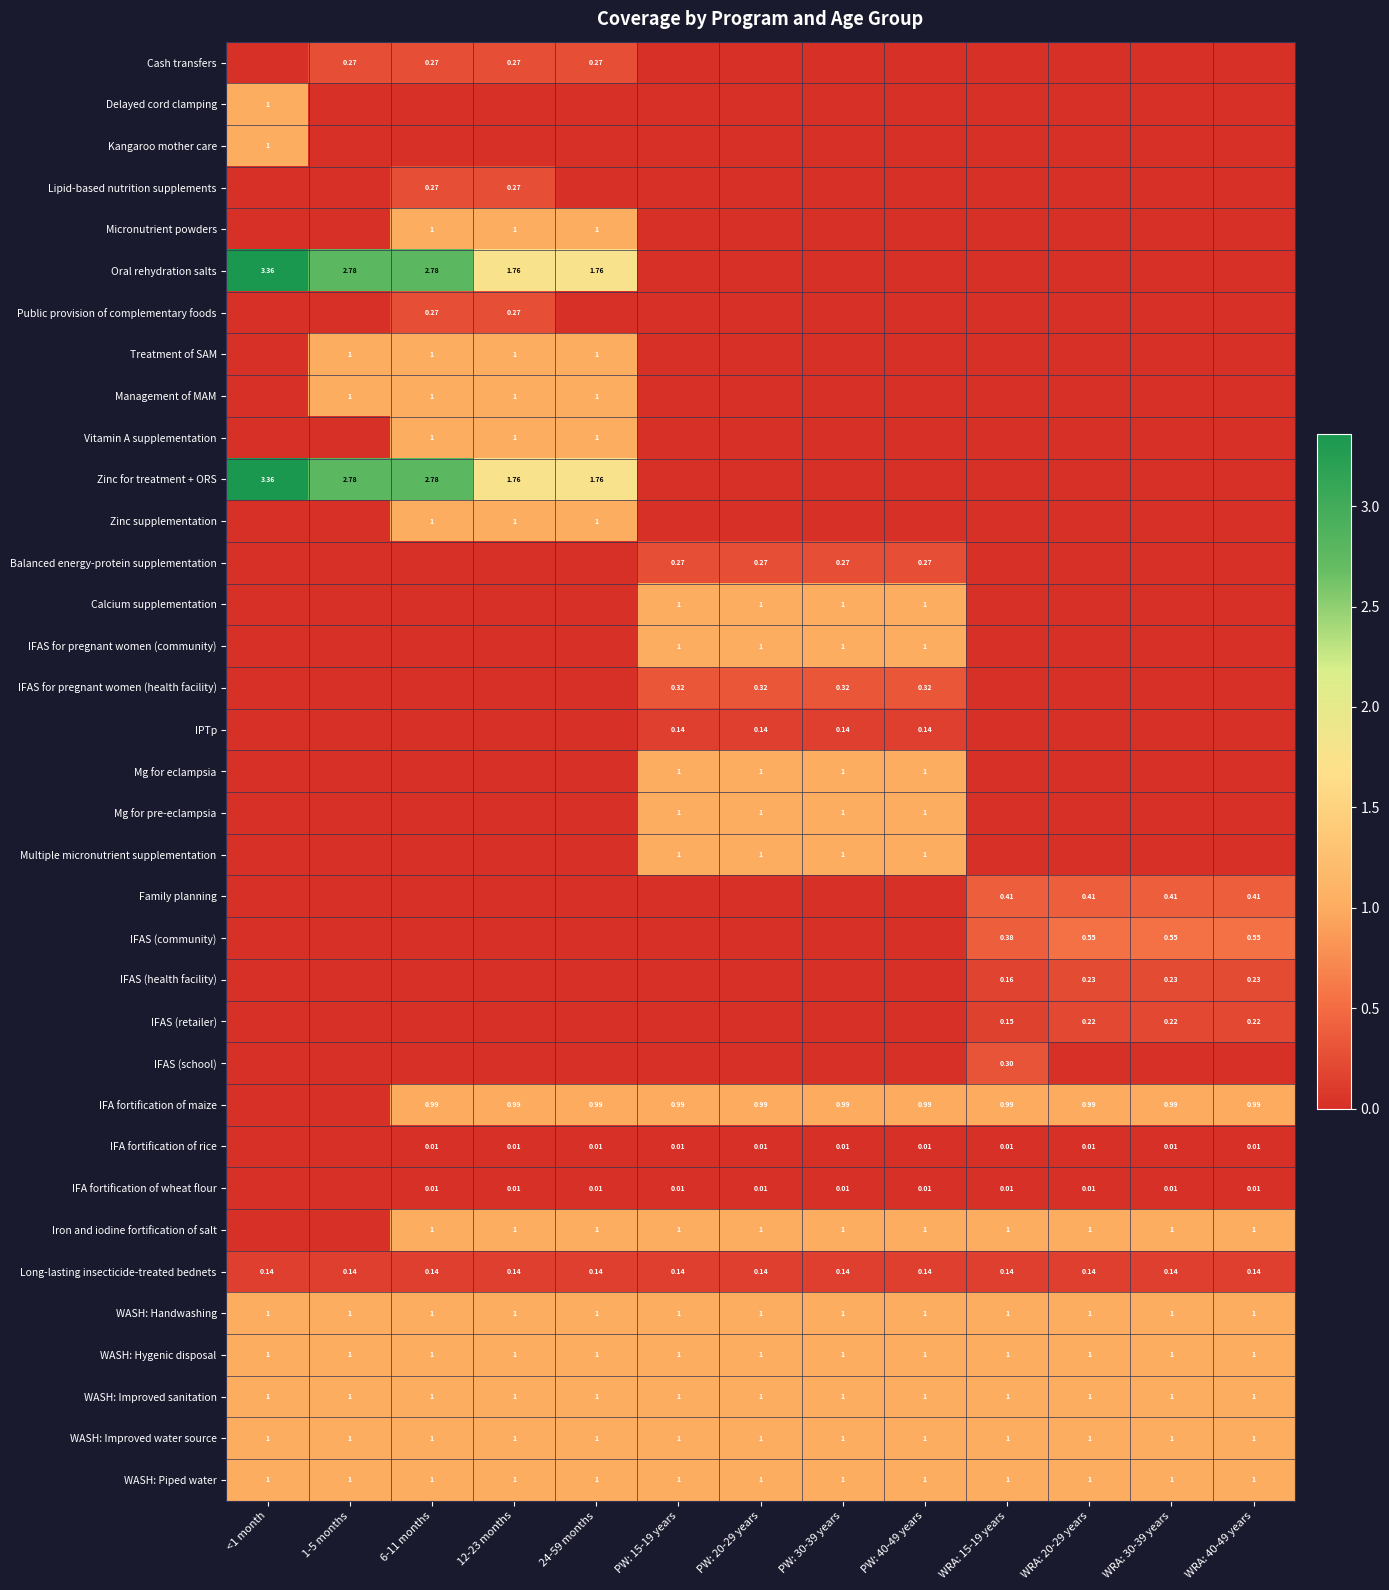

What value does the IFAS (community) series have at WRA: 20-29 years?

0.5